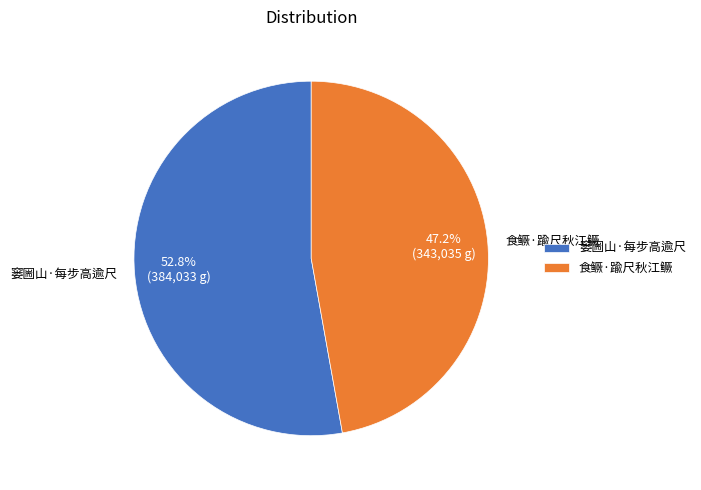

True or false: 食鳜·踰尺秋江鳜 accounts for 41% of the total.

False